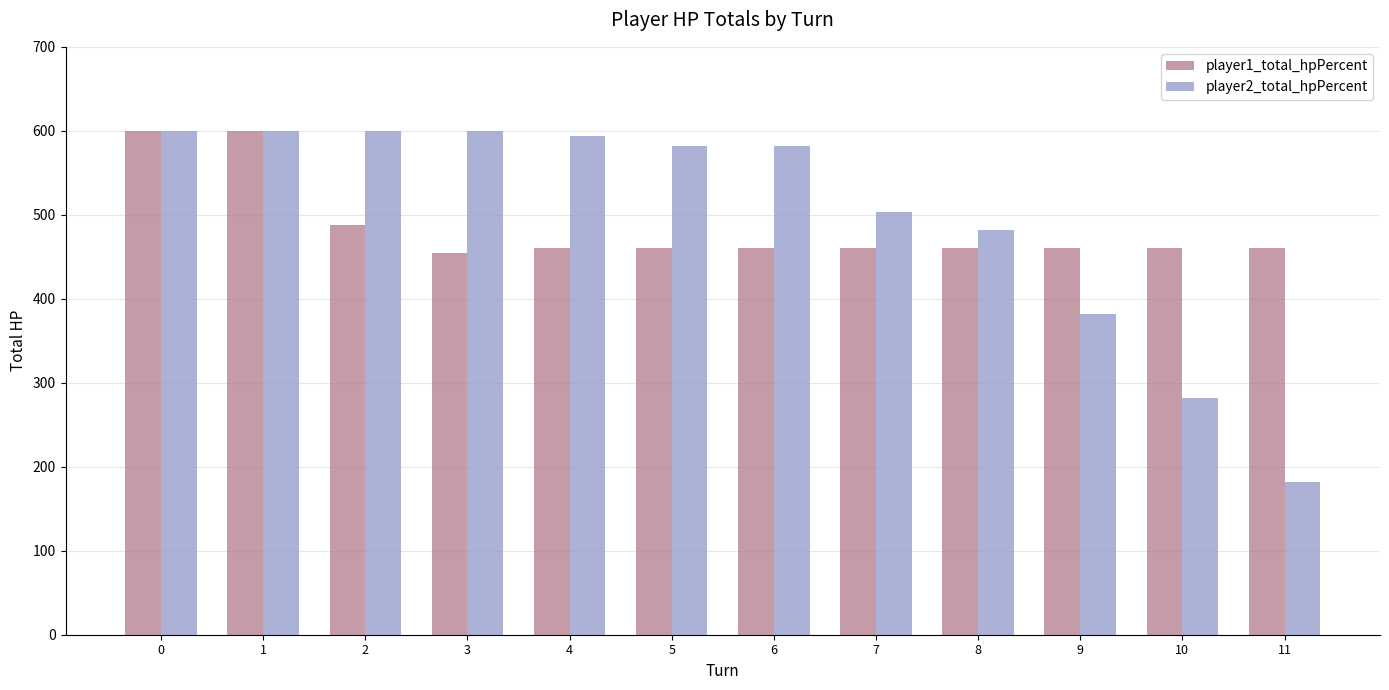

Reading left to right, what are all the values shown in this chart?

player1_total_hpPercent: 0=600	1=600	2=488	3=454	4=460	5=460	6=460	7=460	8=460	9=460	10=460	11=460
player2_total_hpPercent: 0=600	1=600	2=600	3=600	4=594	5=582	6=582	7=503	8=482	9=382	10=282	11=182